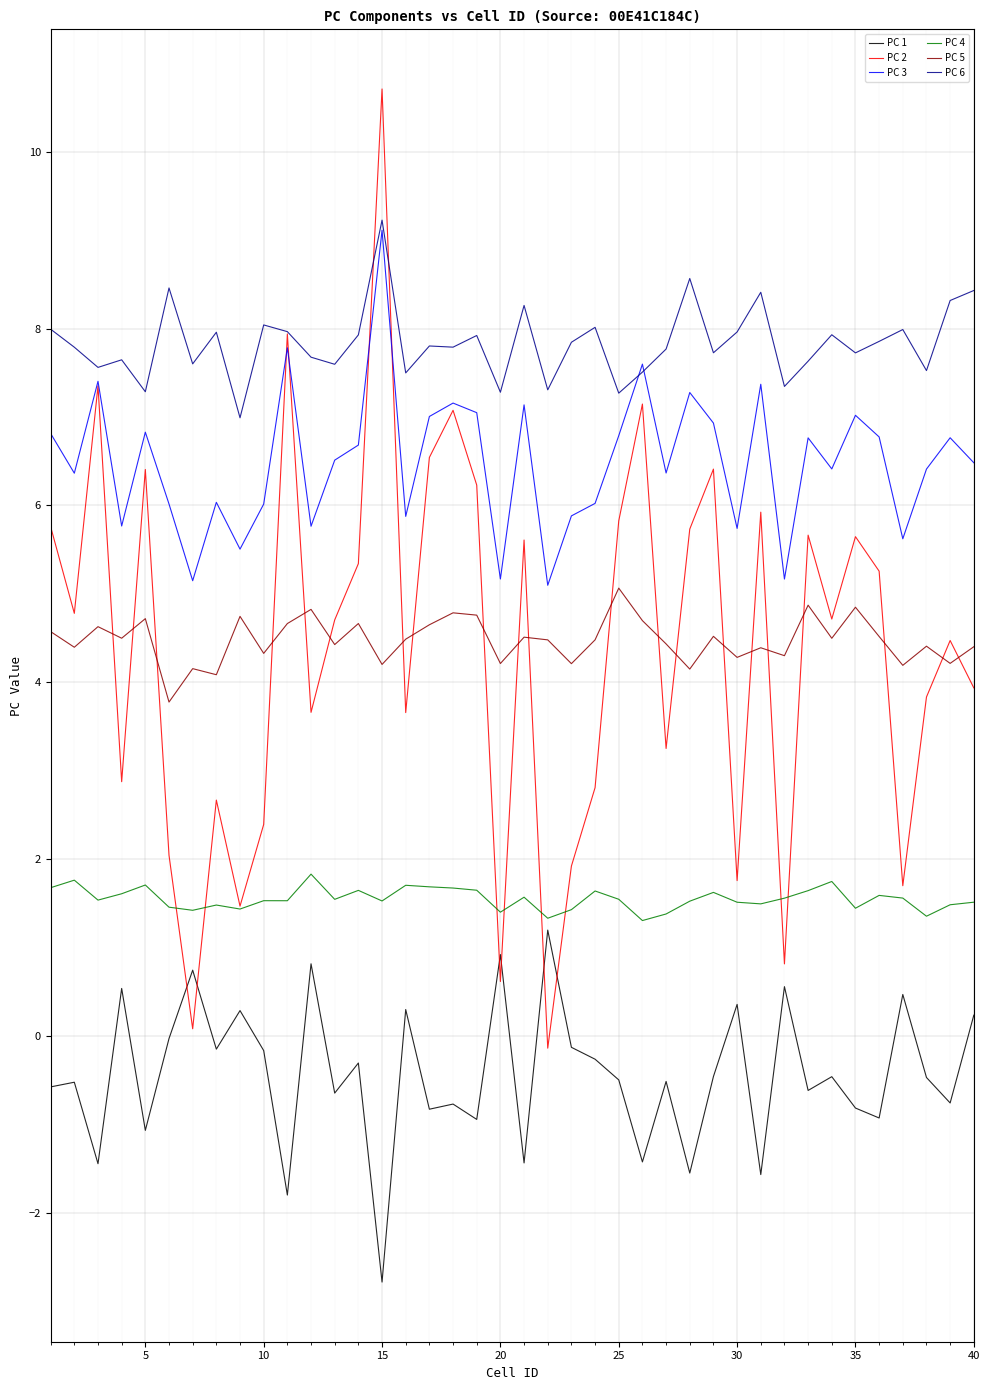

Which series has the largest range (max minus min)?

PC 2